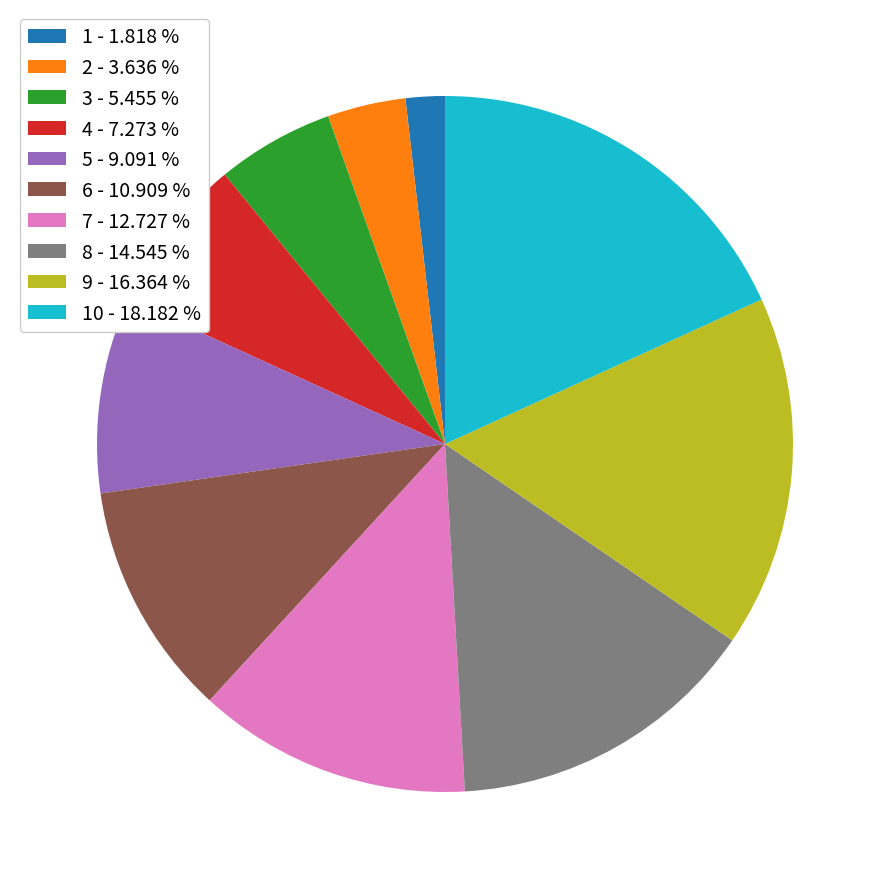

Is there a majority slice in this chart?

No